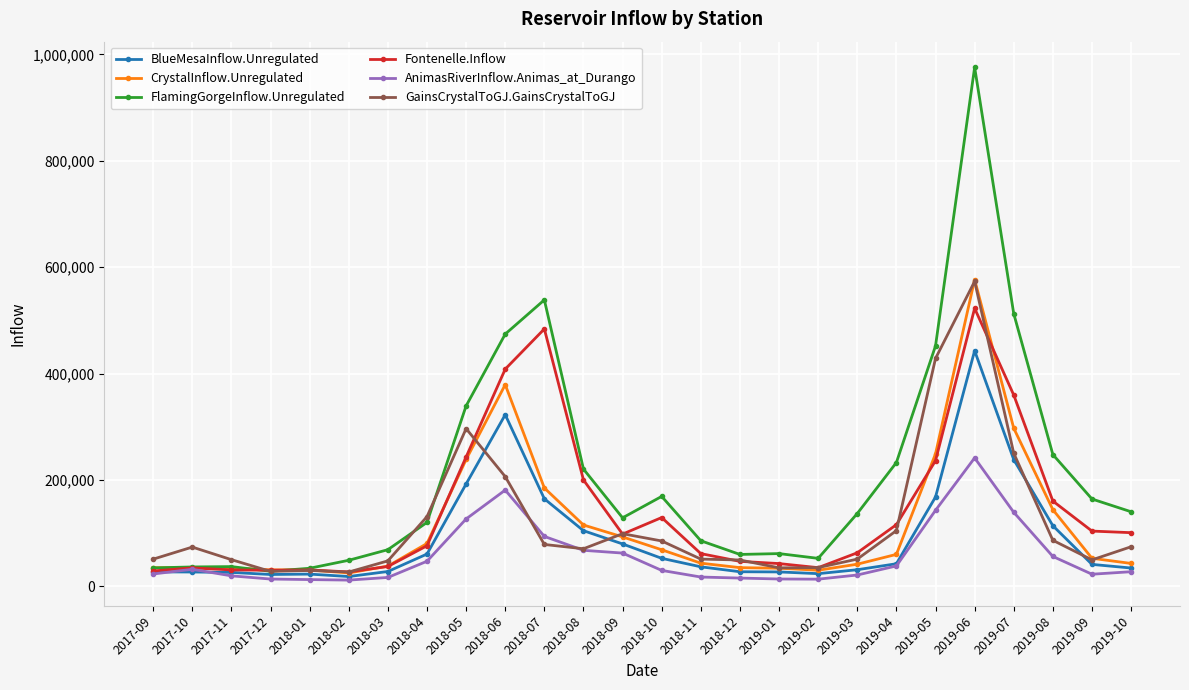

At which category does the chart reach its peak across all series?

2019-06